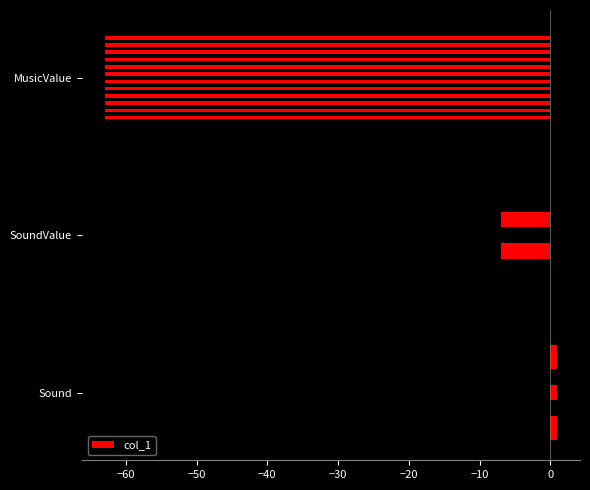

What is the average value?

-23